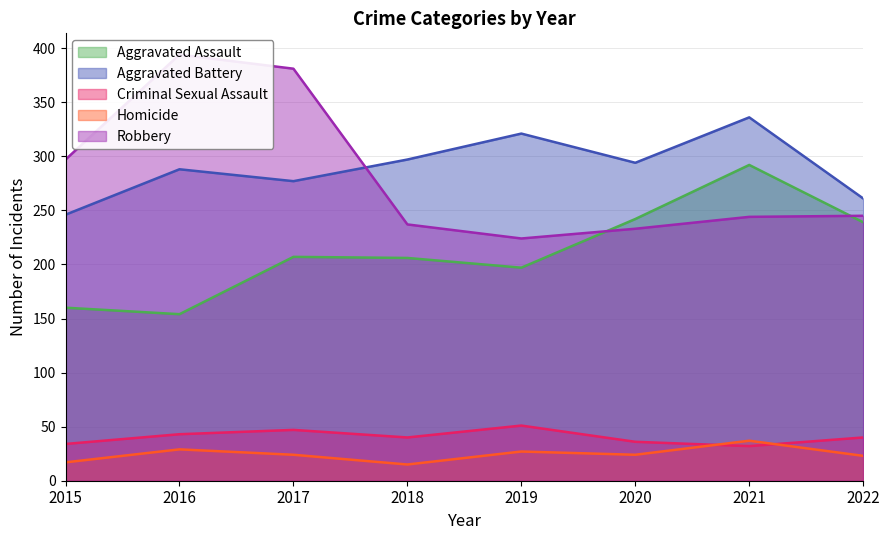

Between 2017 and 2022, which series saw the biggest shift?

Robbery